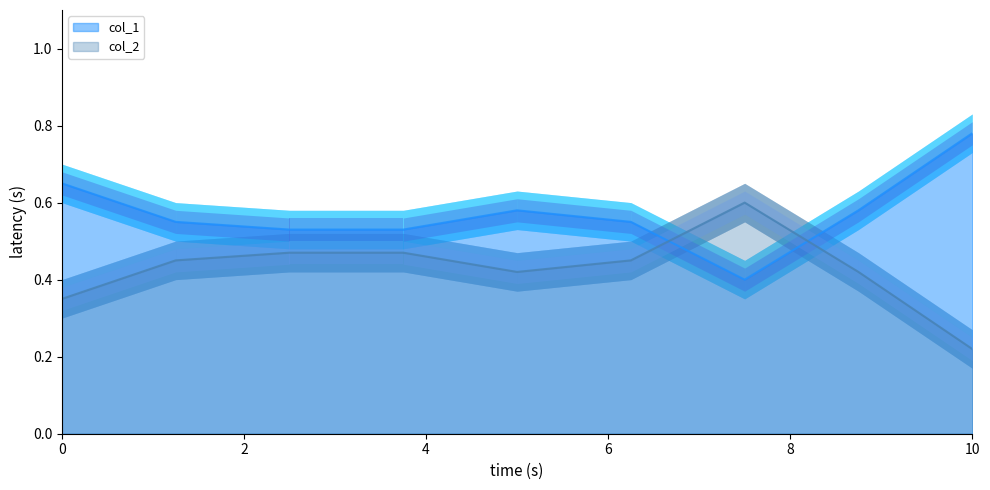

How many interior local valleys does the col_2 series have?

1